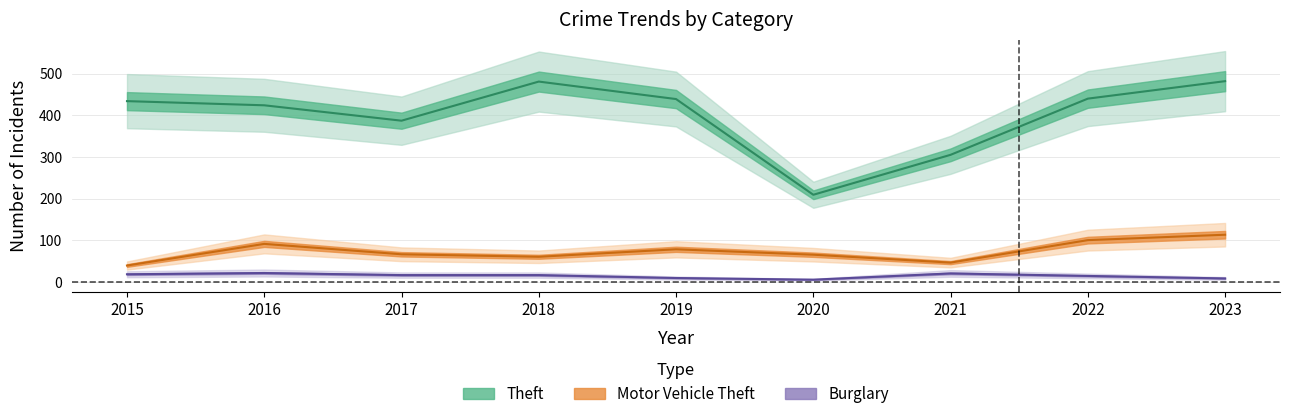

Where is the first local maximum for Burglary?

2016